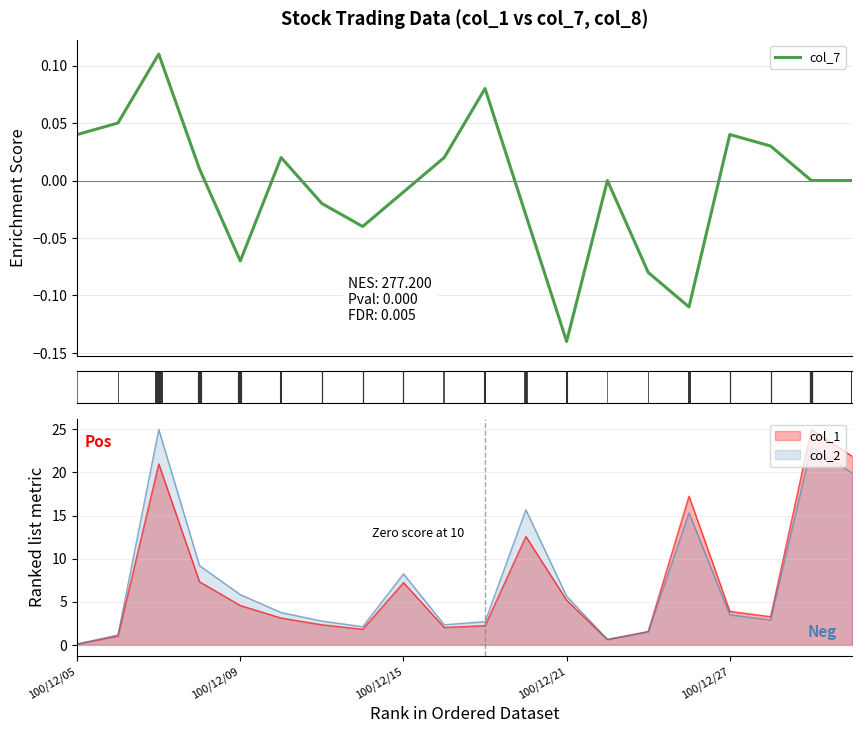

Is it true that the value at 100/12/21 is 0.0?

False